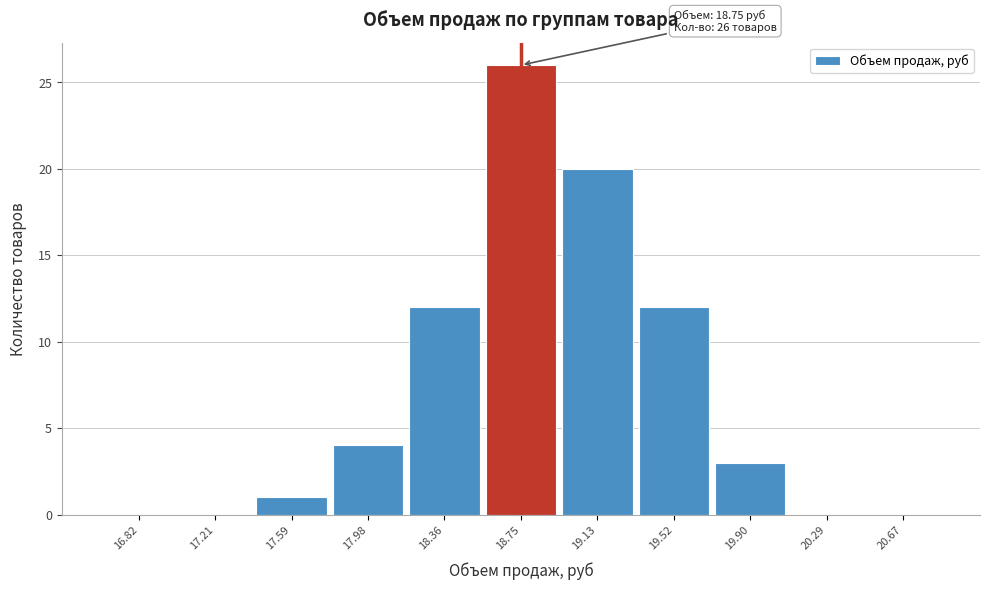

Which range on the x-axis has the tallest bar?

18.55 to 18.95